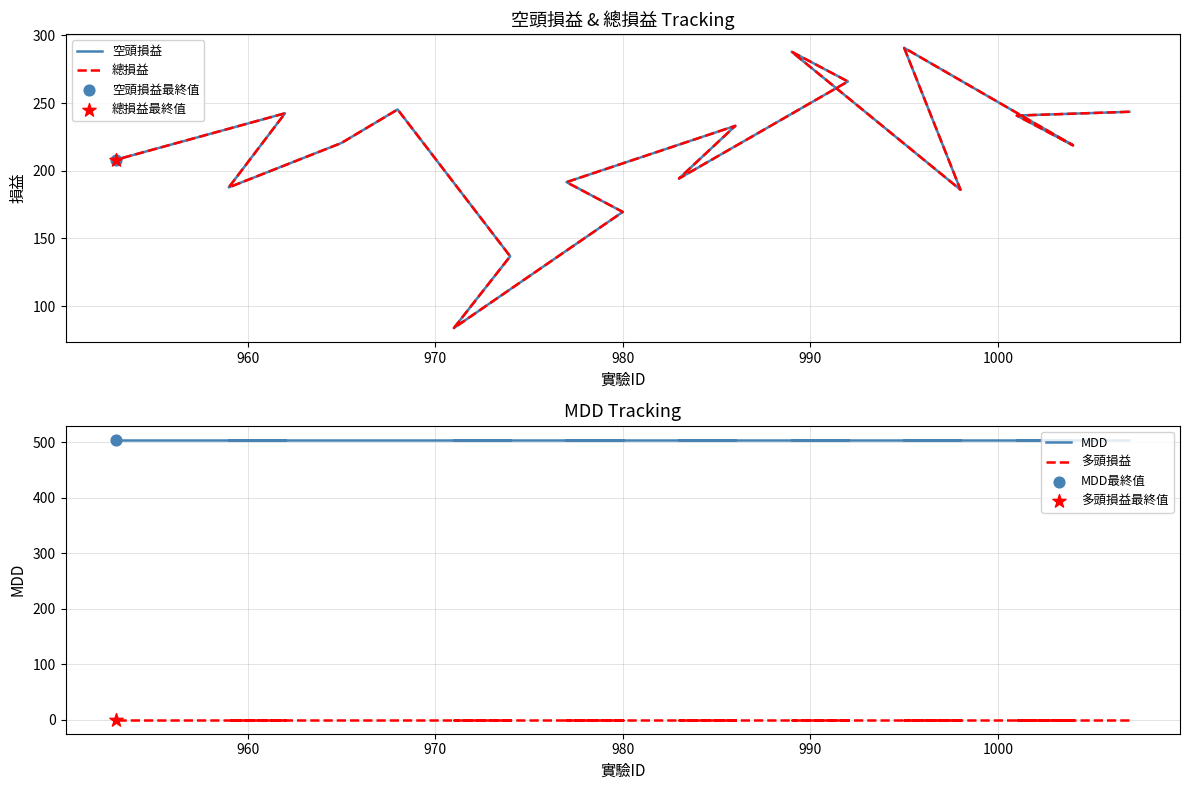

Which series has the largest total across all categories?

MDD